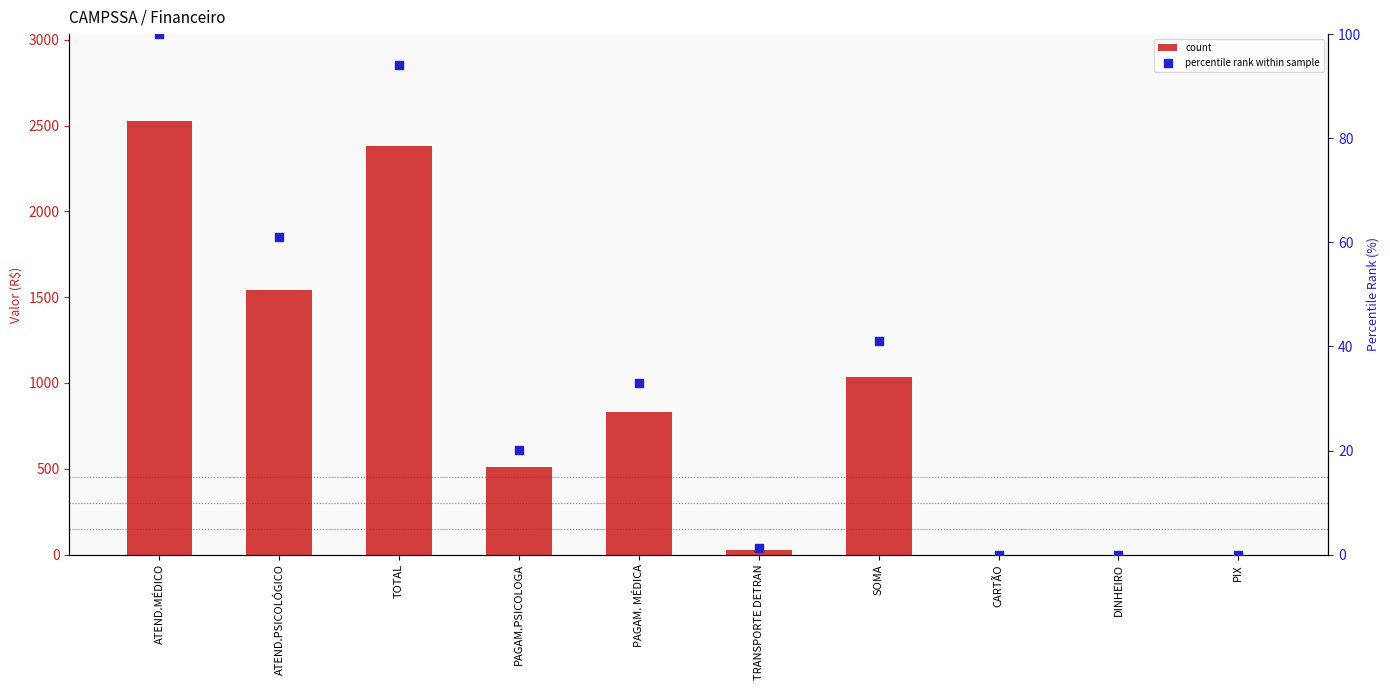

Is the value of count at ATEND.PSICOLÓGICO greater than the value of percentile rank within sample at SOMA?

Yes